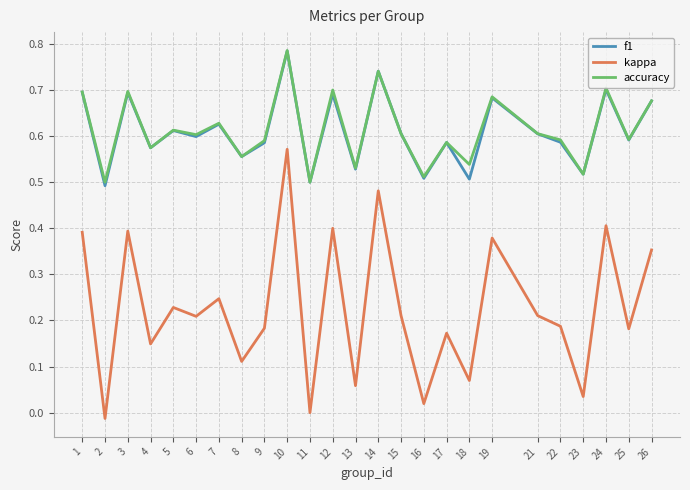

Which series changed the most between 2 and 22?

kappa